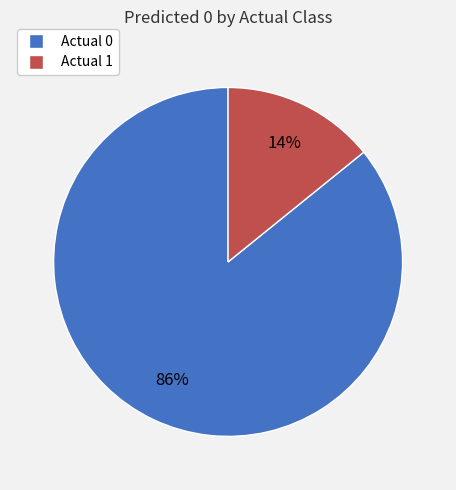

To the nearest percent, what is the average slice percentage?

50%